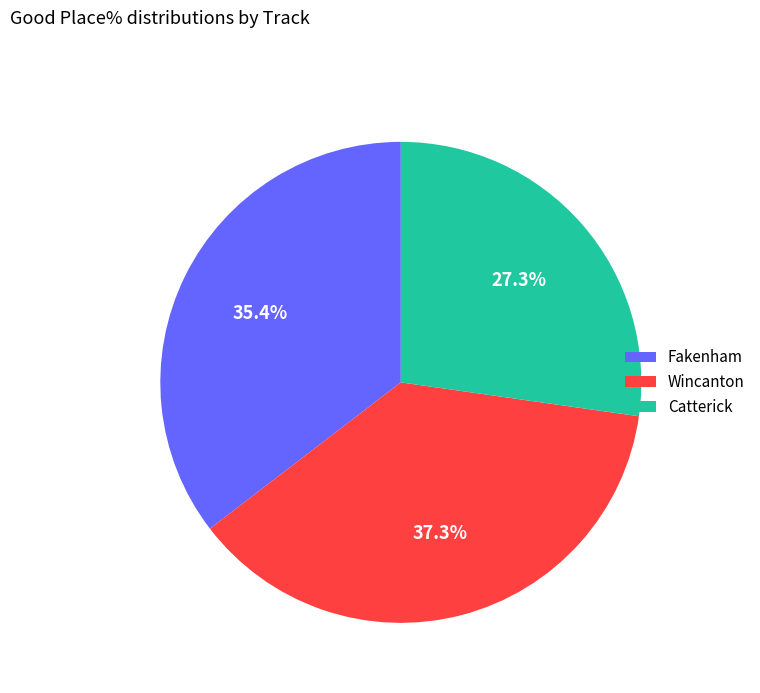

Is there any slice that represents more than half of the pie?

No